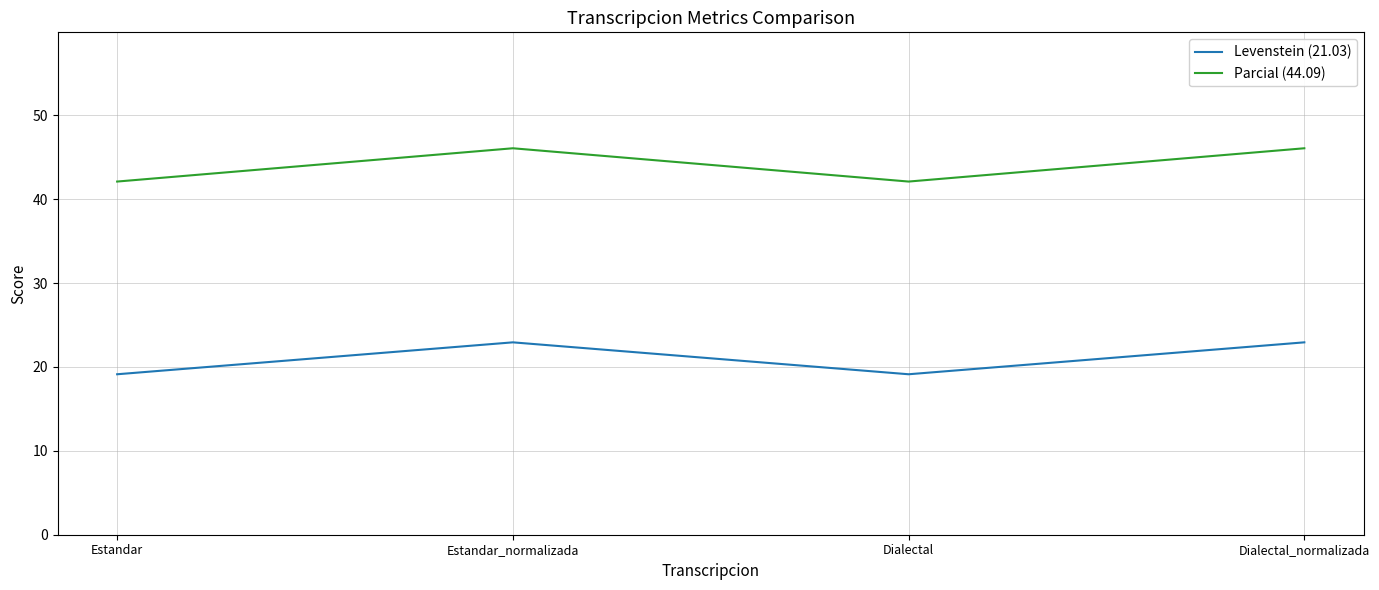

Does the chart have visible grid lines?

Yes